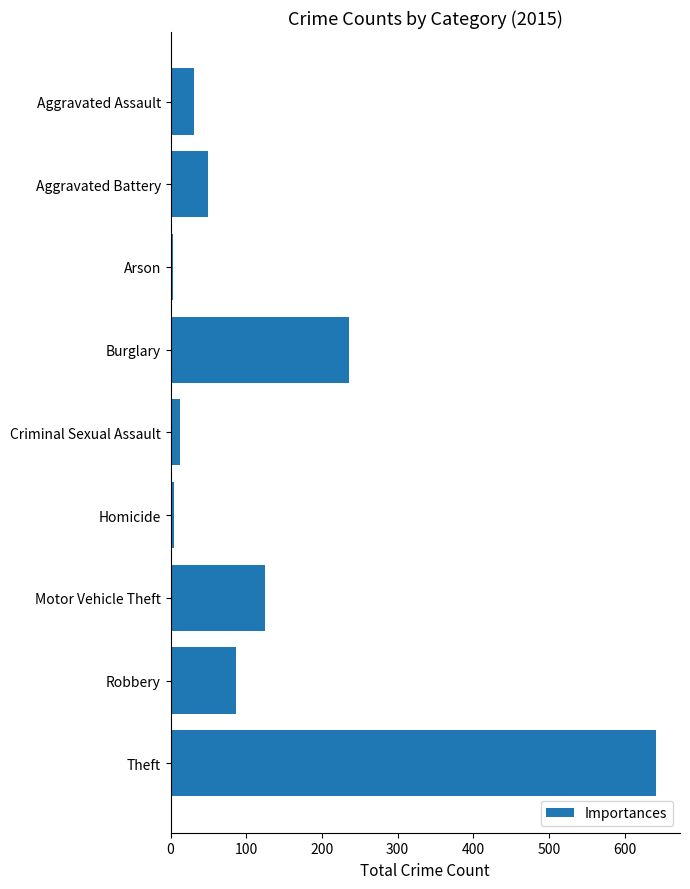

What is the average value?

132